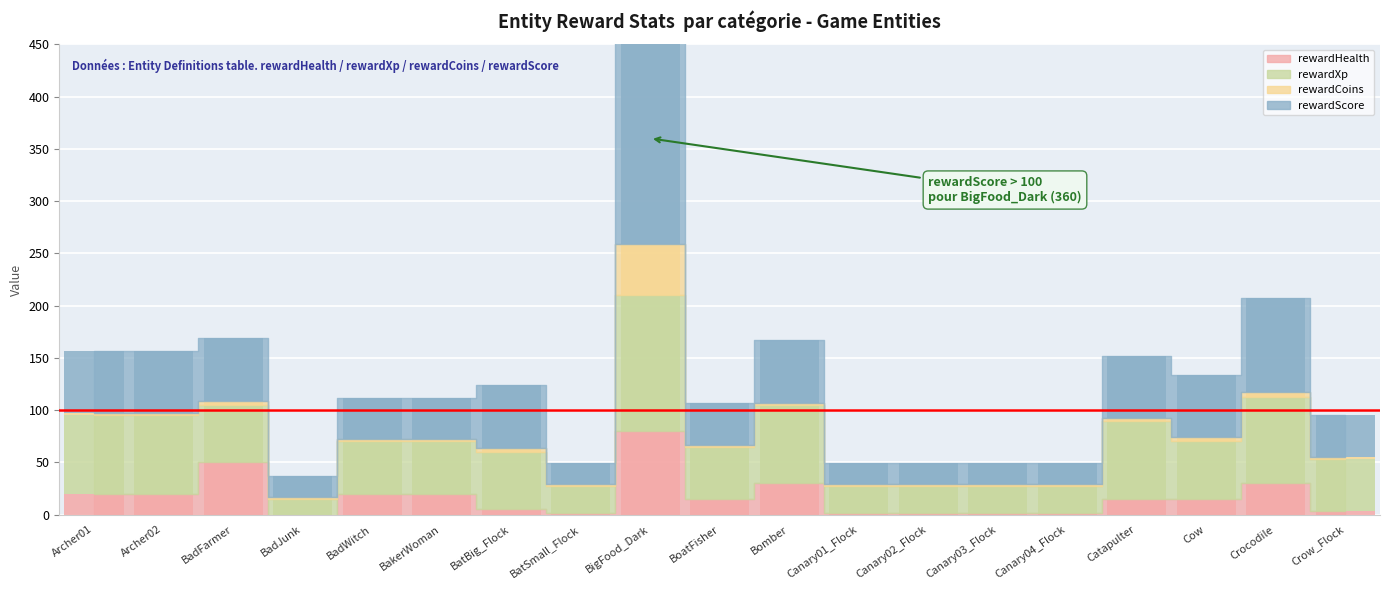

Is the value of rewardHealth at Catapulter greater than the value of rewardCoins at Catapulter?

Yes